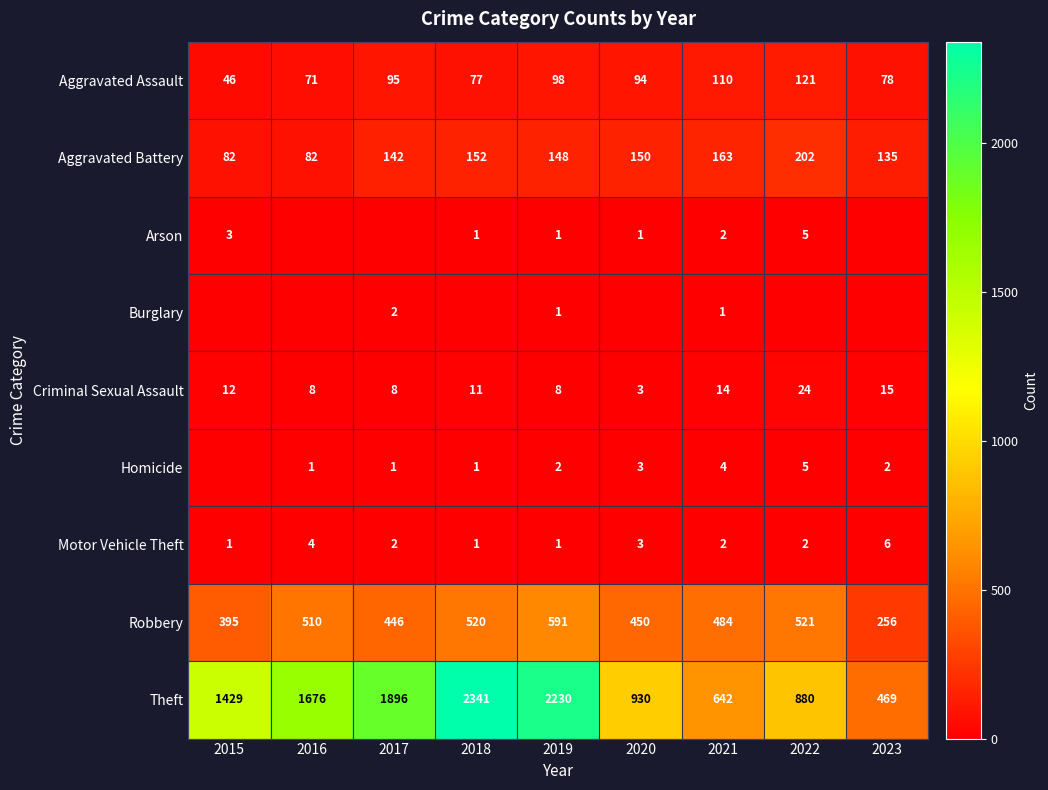

The value of Motor Vehicle Theft at 2018 is 1. True or false?

True